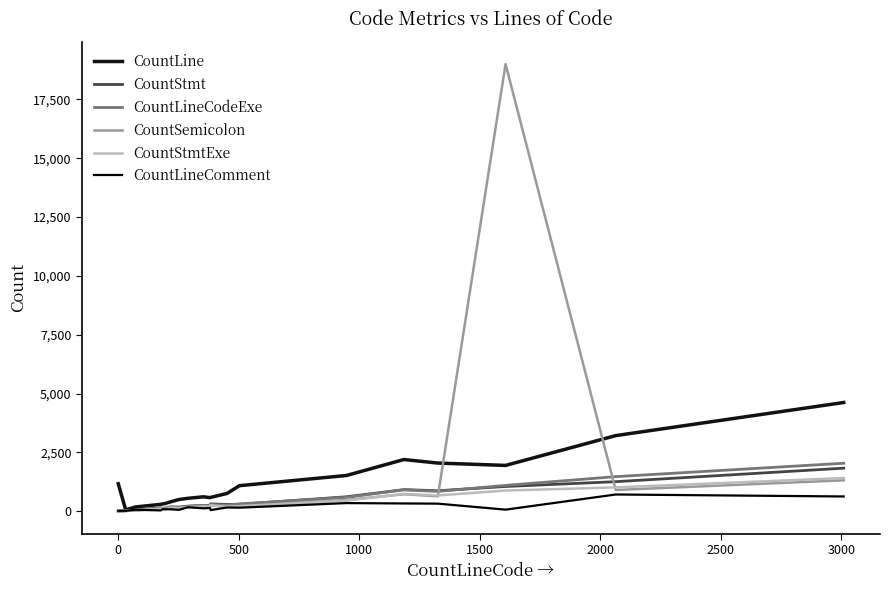

True or false: CountLineComment and CountSemicolon cross at least once.

True